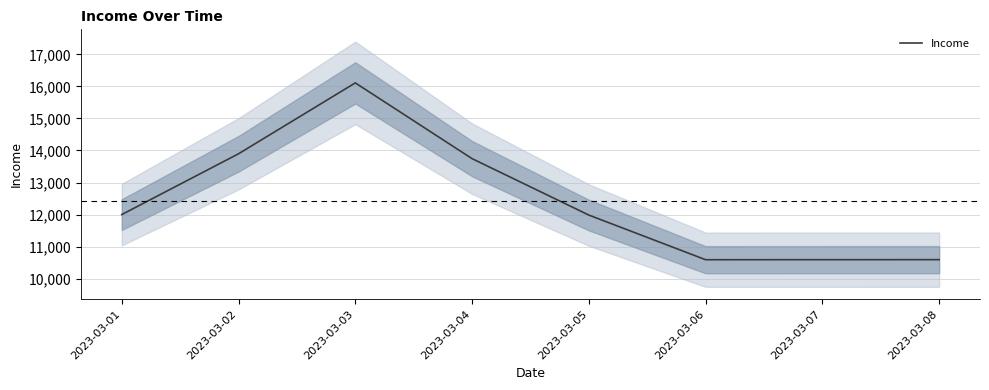

Count the number of categories in the chart.

8